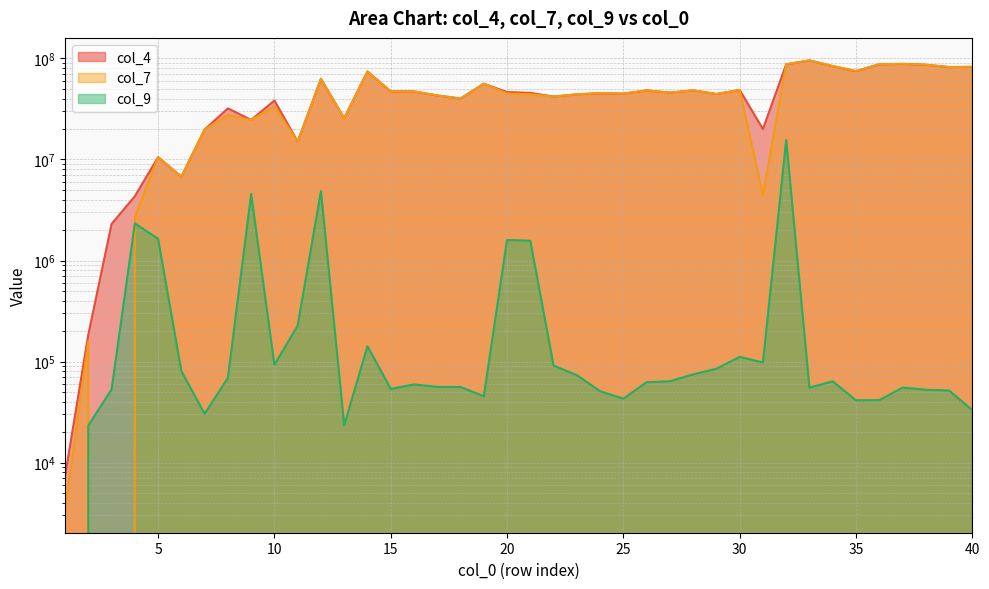

At which label is col_9 closest to 7805192?

12